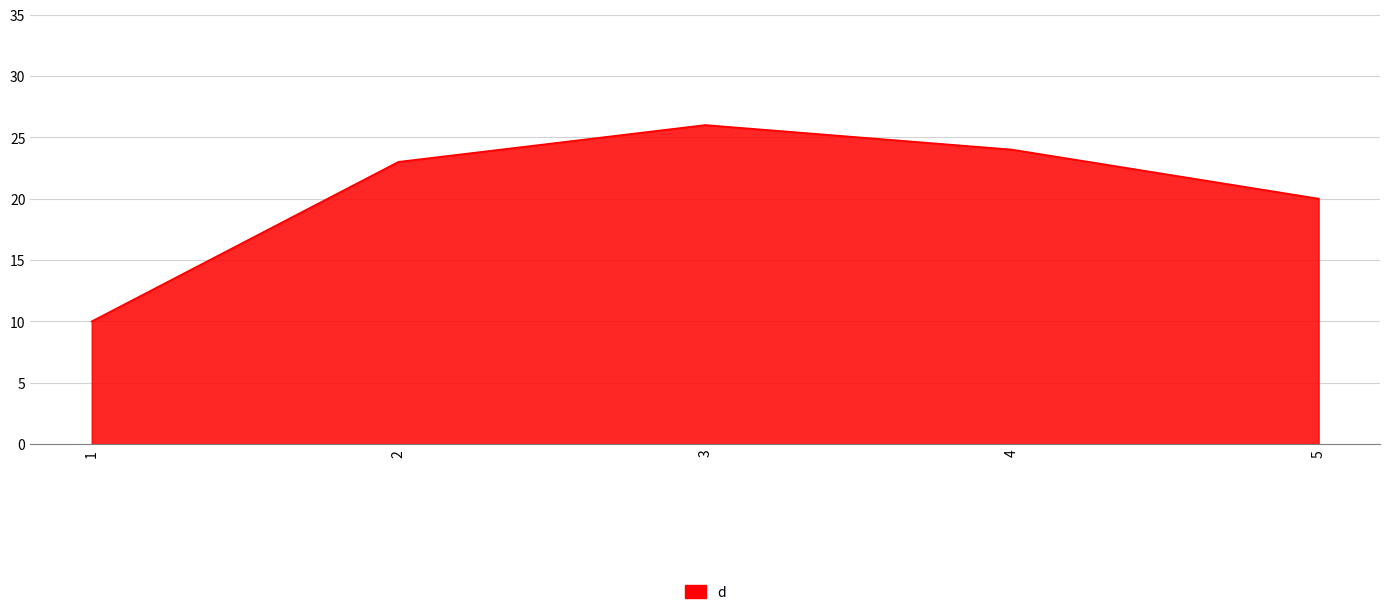

What is the change in value from 3 to 5?

-6